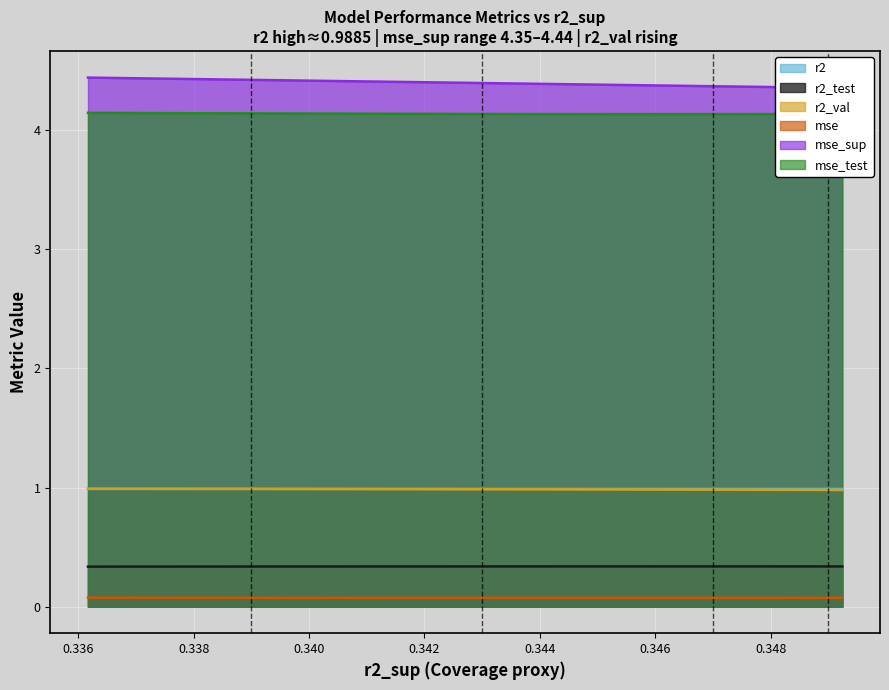

True or false: mse_test and r2_test intersect in this chart.

False